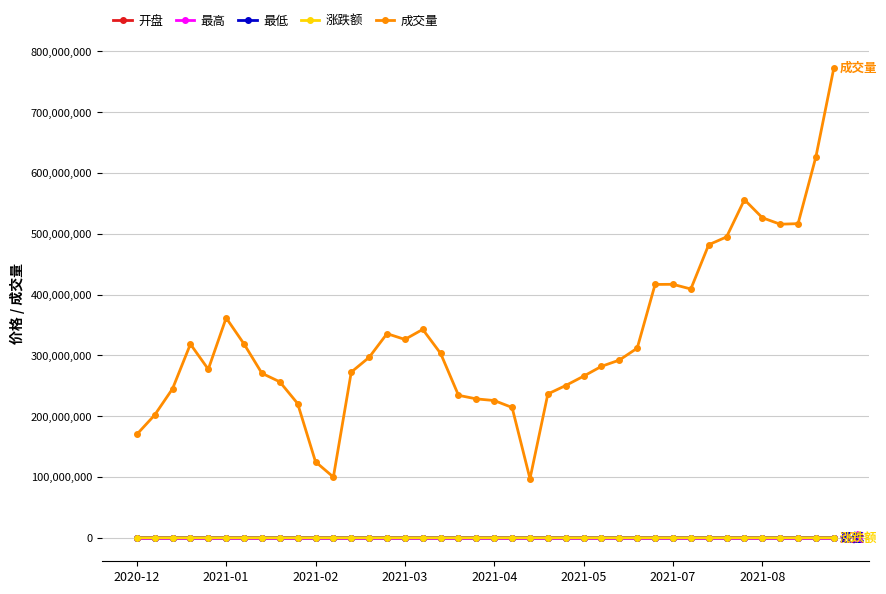

What is the value of the 成交量 point at the 15th from the left?

335725714.0